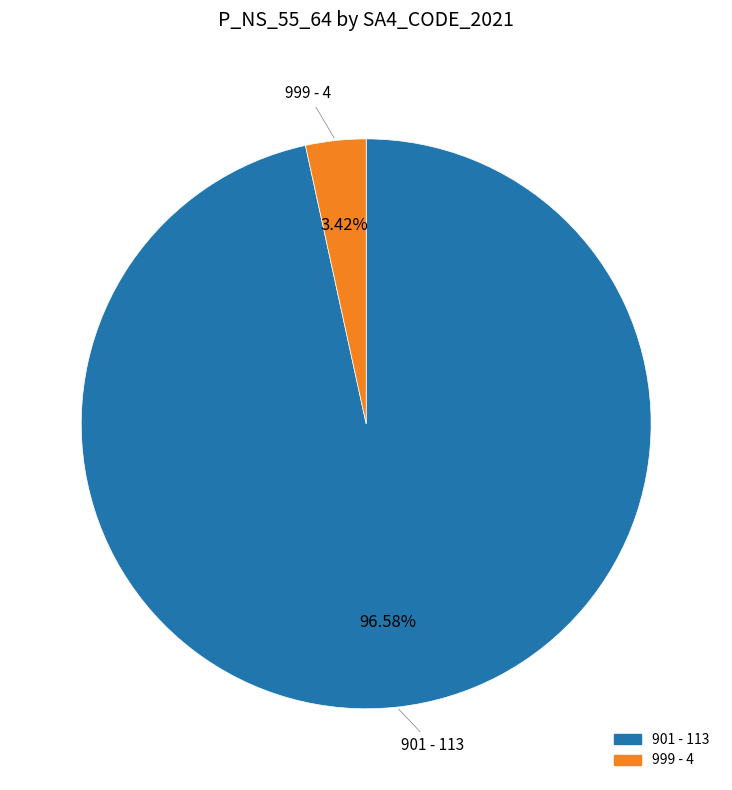

Is there a majority slice in this chart?

Yes